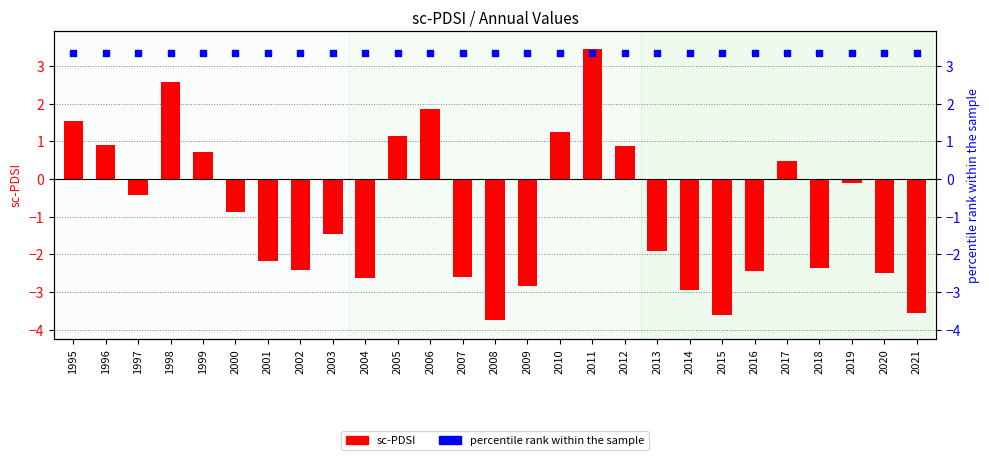

Which series has the largest total across all categories?

percentile rank within the sample